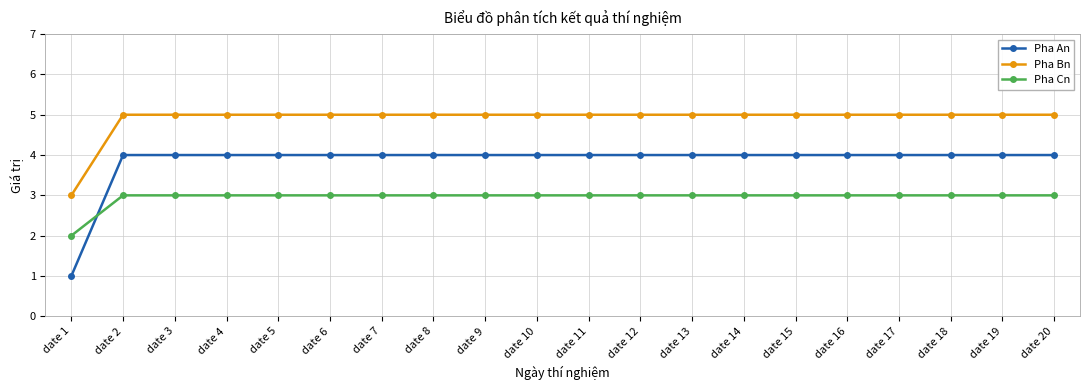

What is the difference between the highest and lowest values at date 2?

2